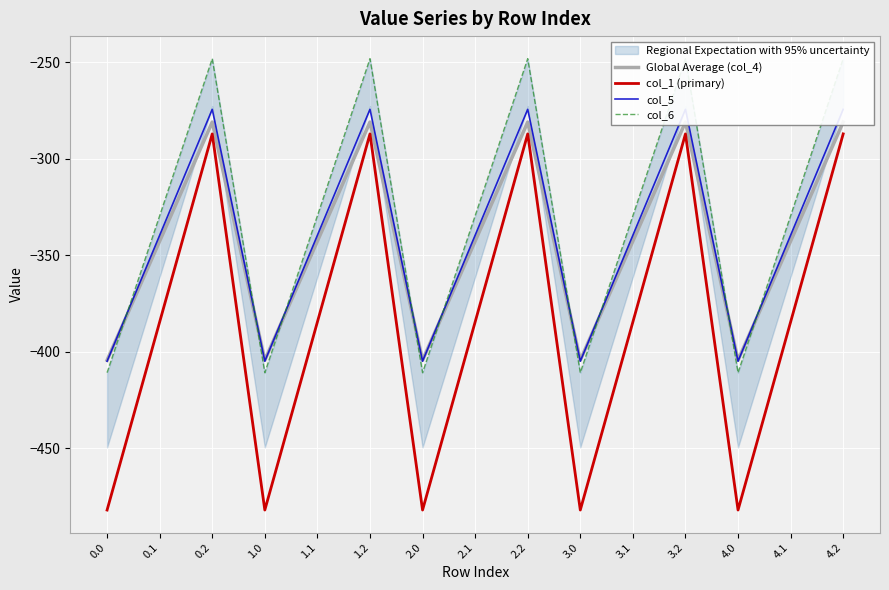

In col_6, how many points are lower than both neighbors (excluding endpoints)?

4